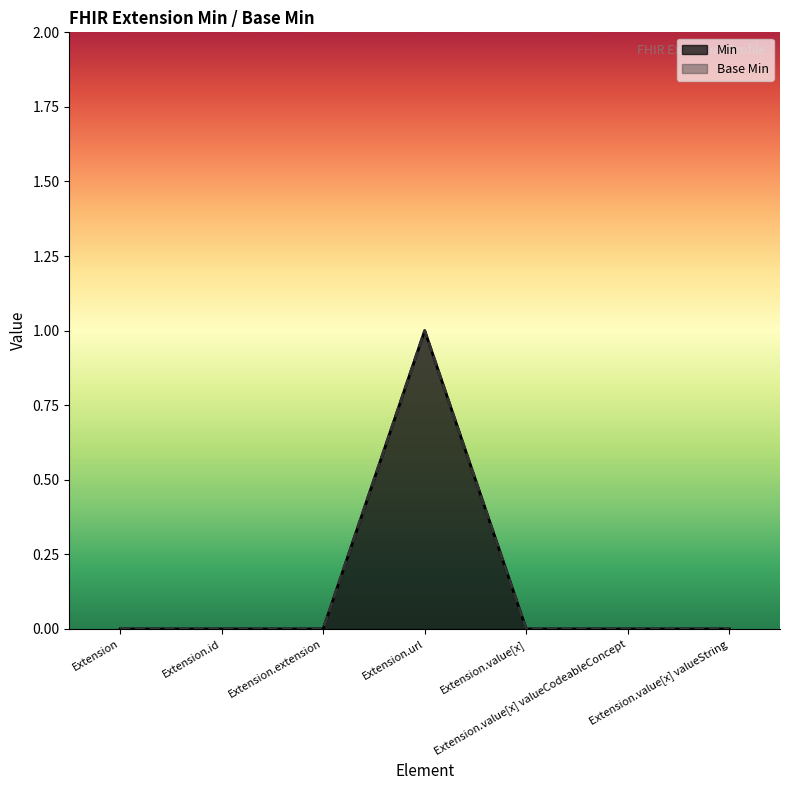

Which has a higher value, Extension.url or Extension.id?

Extension.url